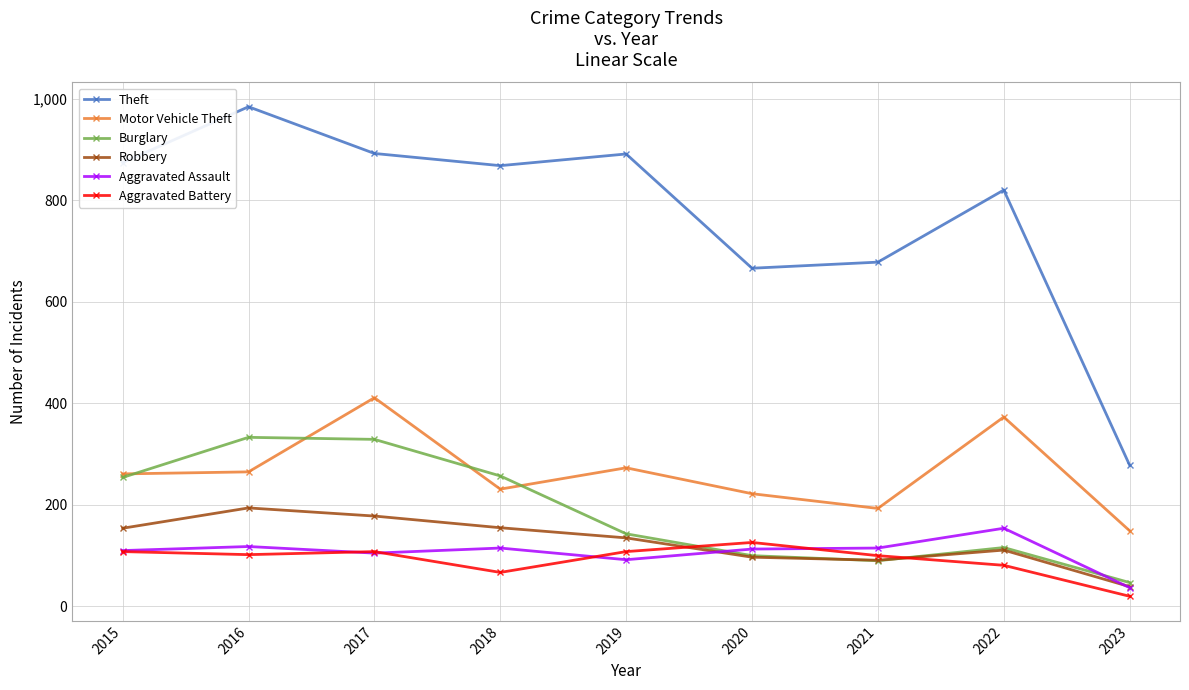

What is the difference between the maximum and second lowest values in the Aggravated Battery series?

59